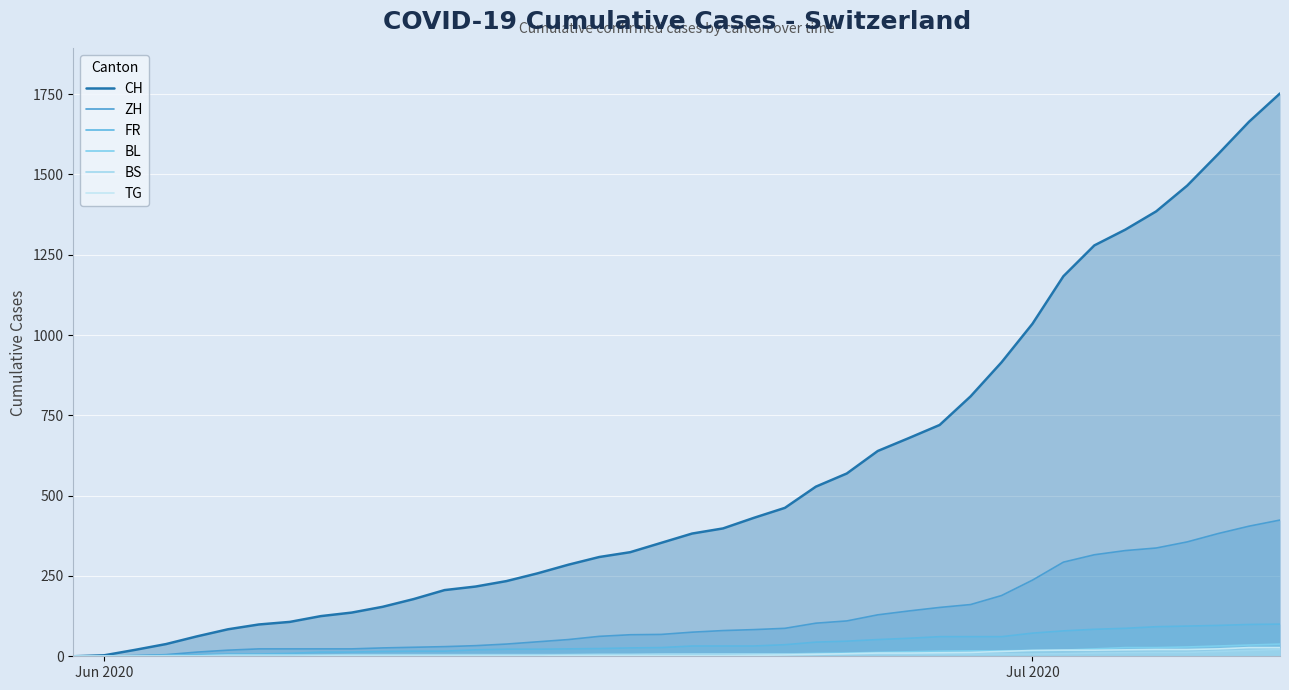

What is the value of the ZH point at the 24th from the left?

87